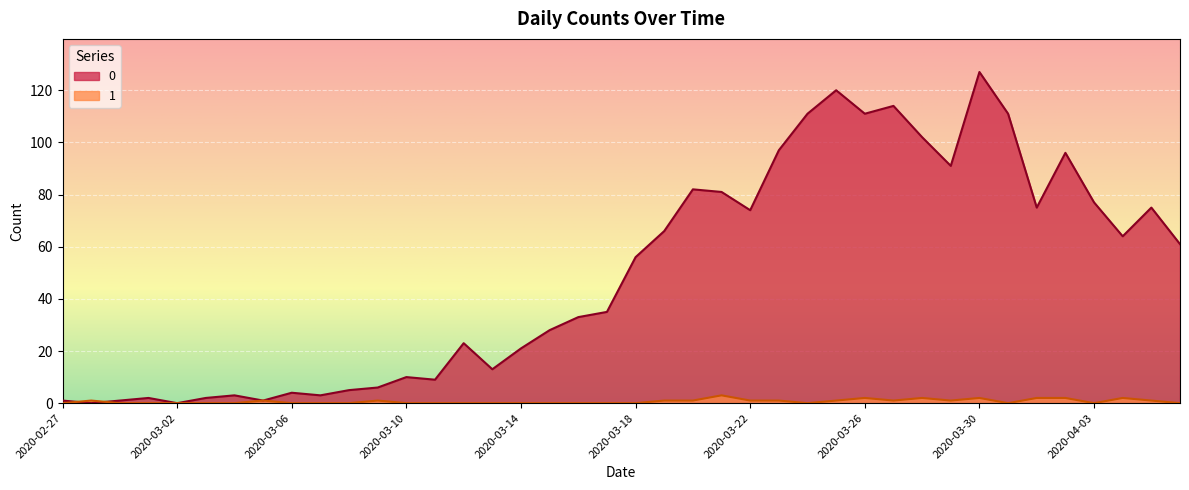

True or false: 0 and 1 intersect in this chart.

True